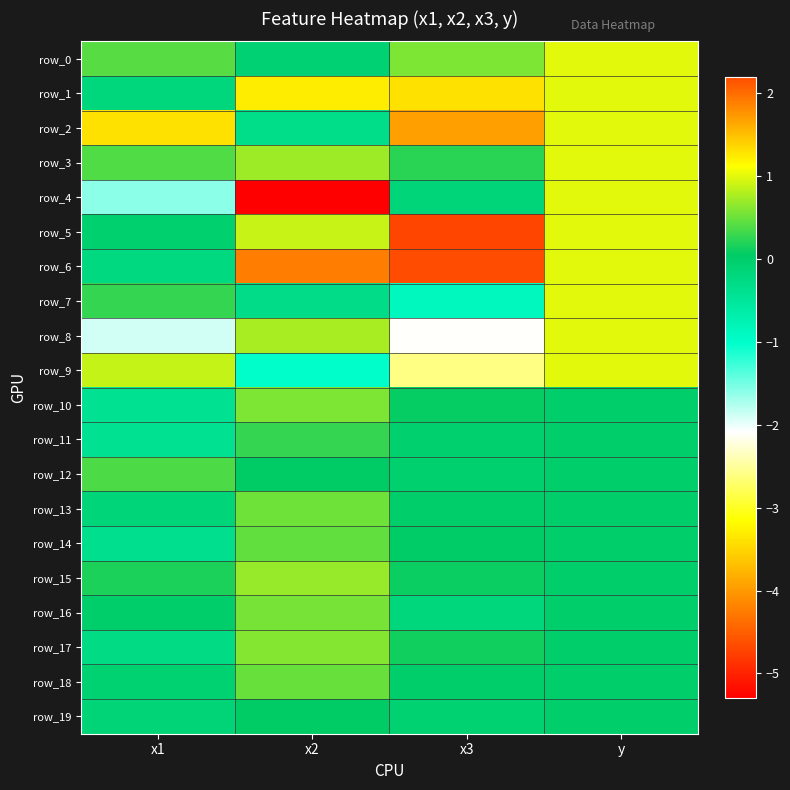

What is the sum of all row_2 values?

3.7